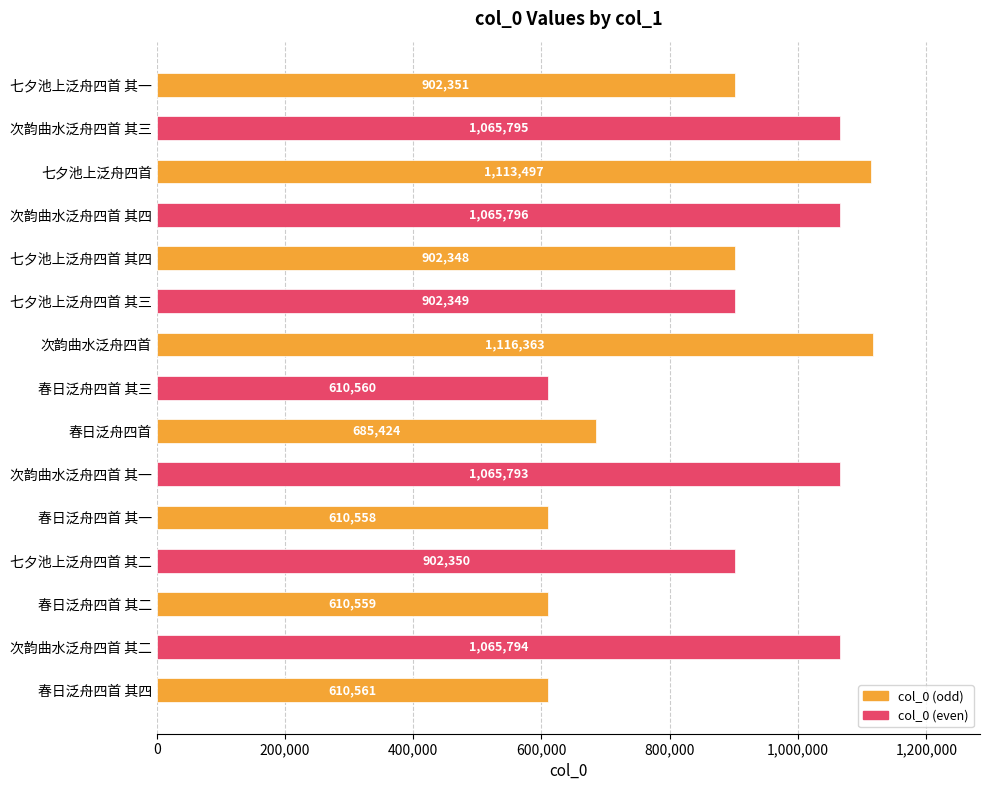

Rank the categories by value from highest to lowest.

次韵曲水泛舟四首, 七夕池上泛舟四首, 次韵曲水泛舟四首 其四, 次韵曲水泛舟四首 其三, 次韵曲水泛舟四首 其二, 次韵曲水泛舟四首 其一, 七夕池上泛舟四首 其一, 七夕池上泛舟四首 其二, 七夕池上泛舟四首 其三, 七夕池上泛舟四首 其四, 春日泛舟四首, 春日泛舟四首 其四, 春日泛舟四首 其三, 春日泛舟四首 其二, 春日泛舟四首 其一